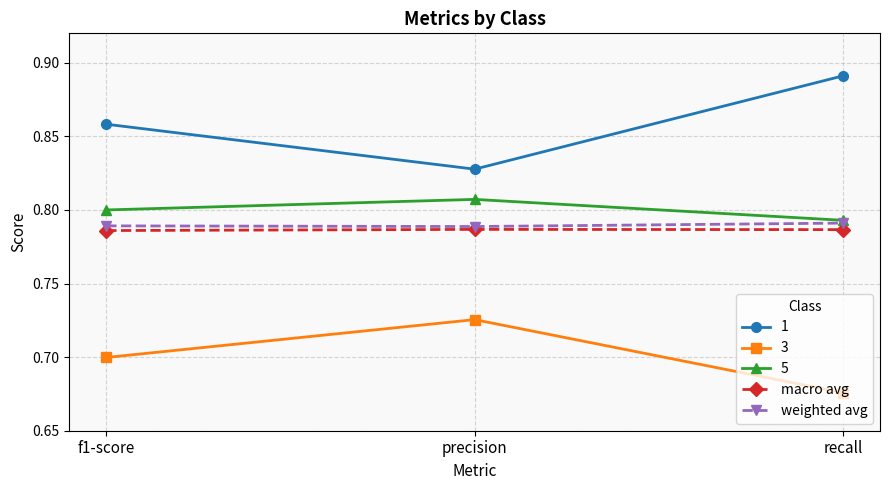

Is the value of weighted avg at f1-score greater than the value of 3 at recall?

Yes